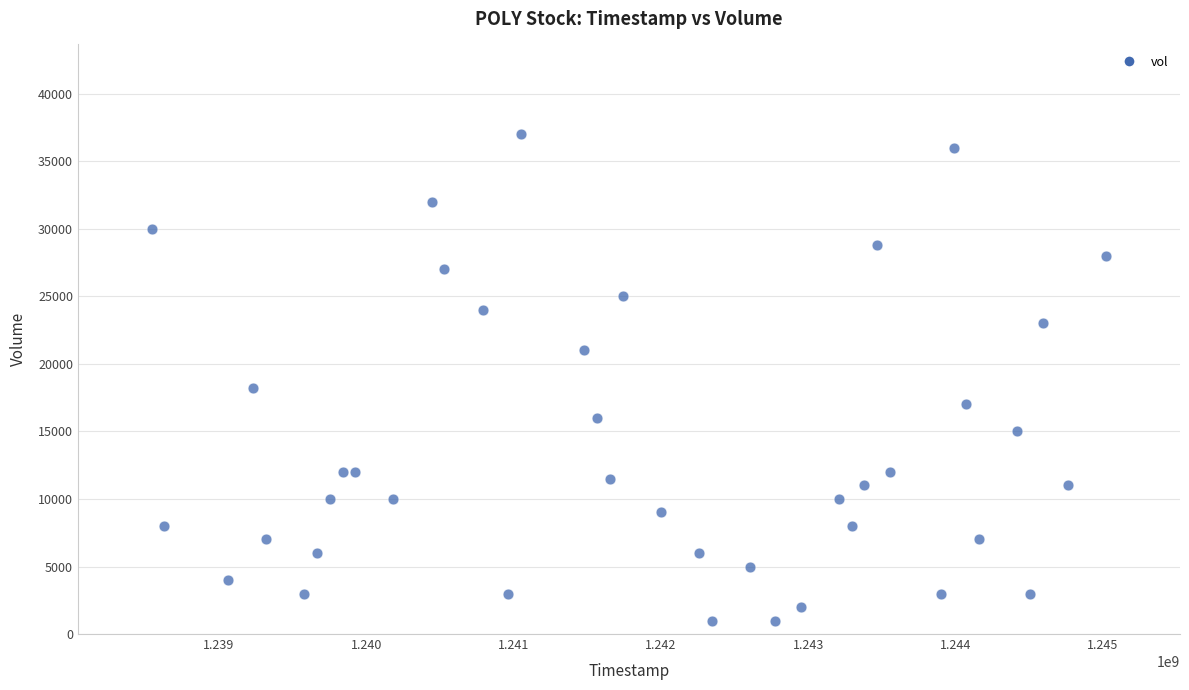

What is the range of X values (max minus min)?

6480000